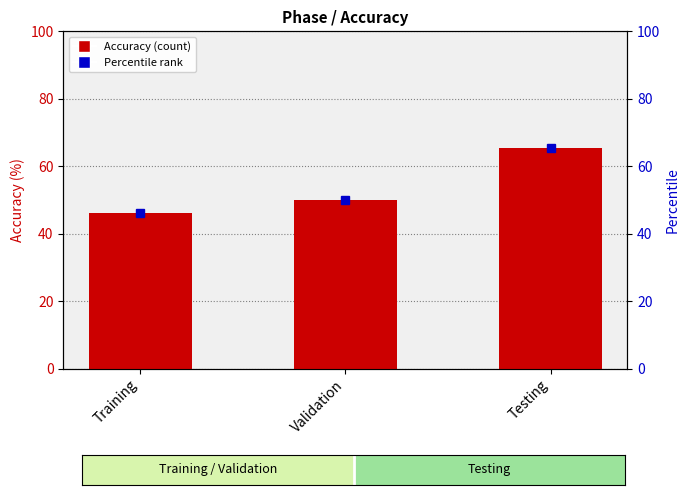

How many values are below 50?

1